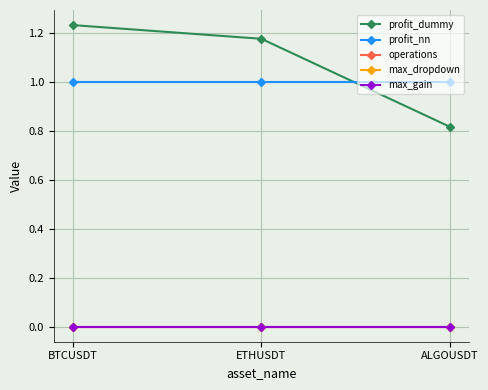

What is the spread (max minus min) of values at ALGOUSDT?

1.0